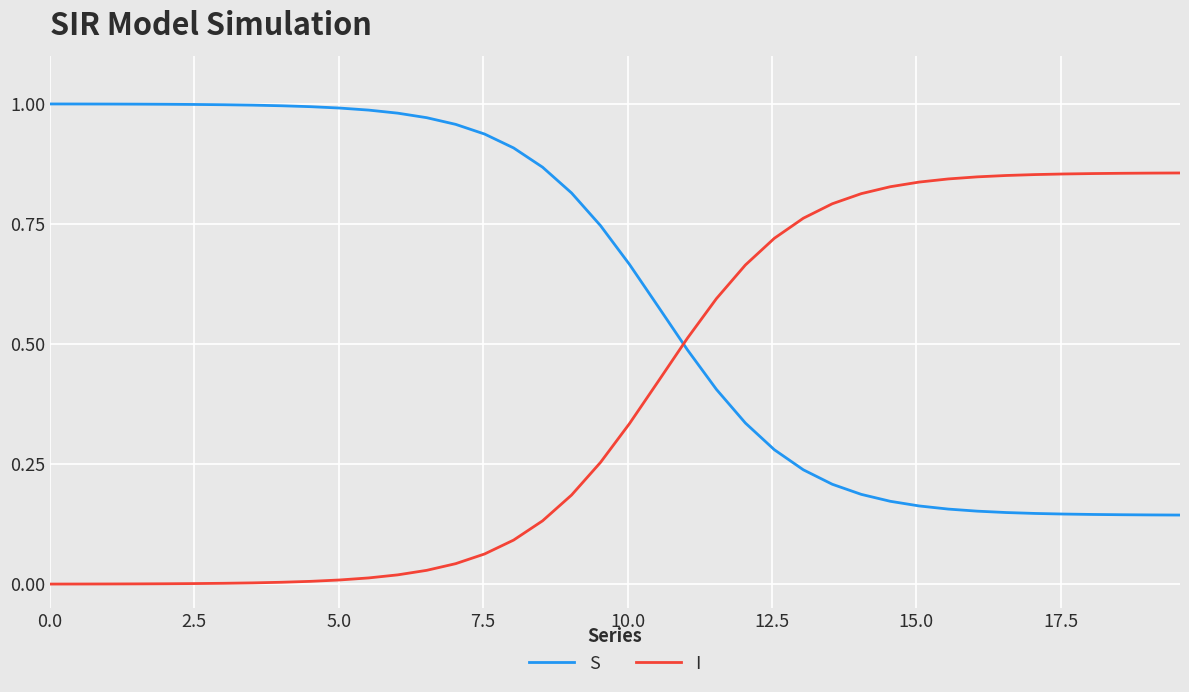

How many intersections are there between S and I?

1